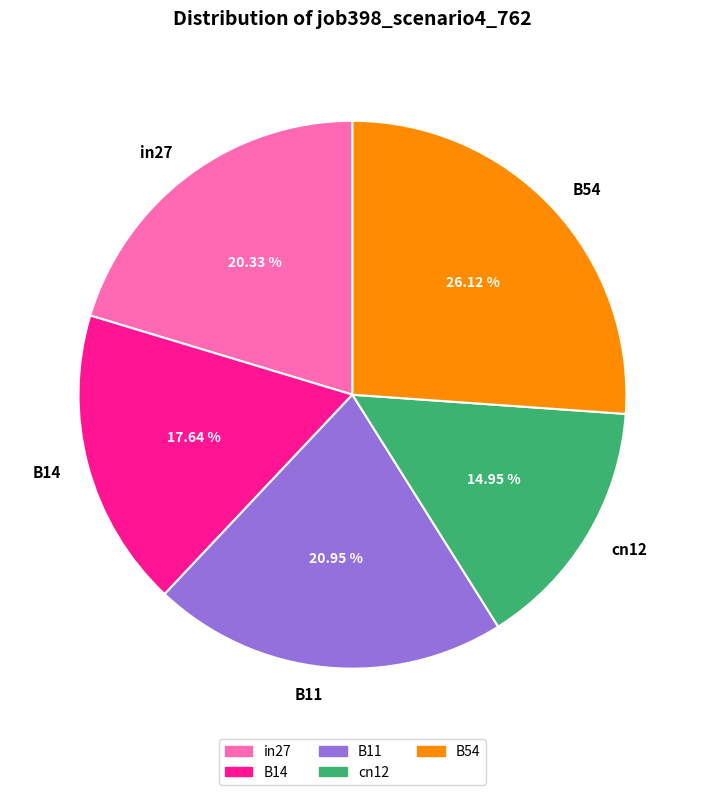

To the nearest percent, what is the difference between the B14 and cn12 slice percentages?

3%